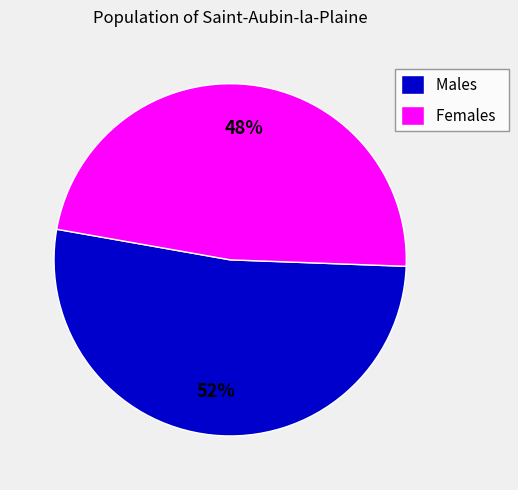

Which category has the biggest portion of the pie?

Males